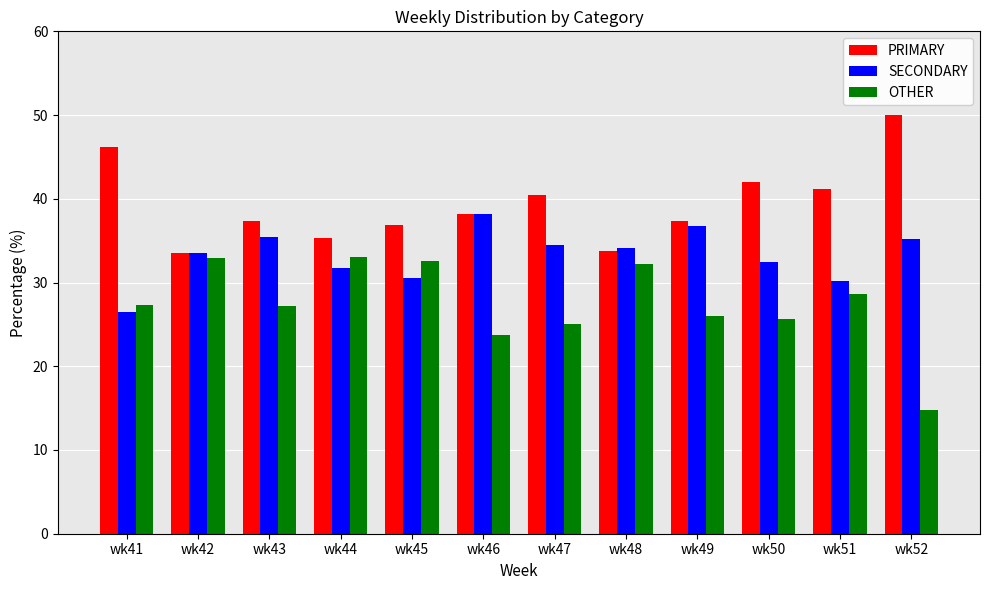

What are all the series names shown in the legend?

PRIMARY, SECONDARY, OTHER